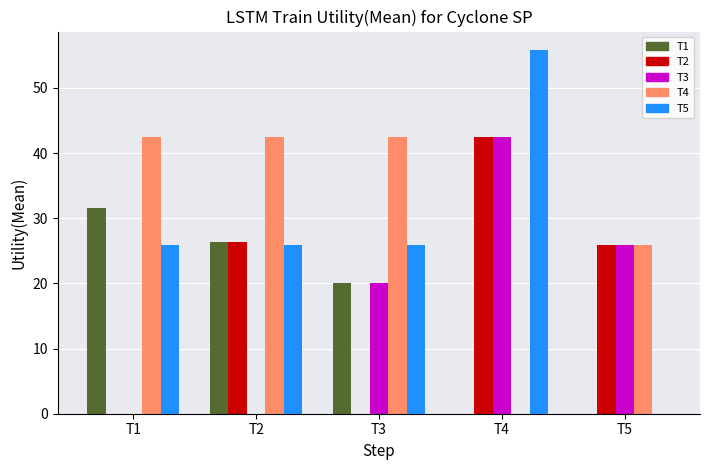

True or false: T5 has a value of 55.9 at T4.

True